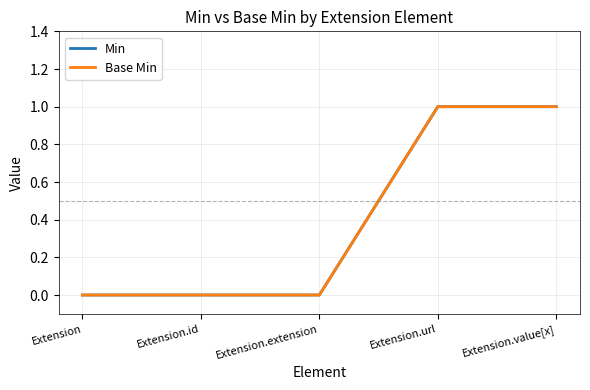

Is this an area chart (filled region under the line)?

No